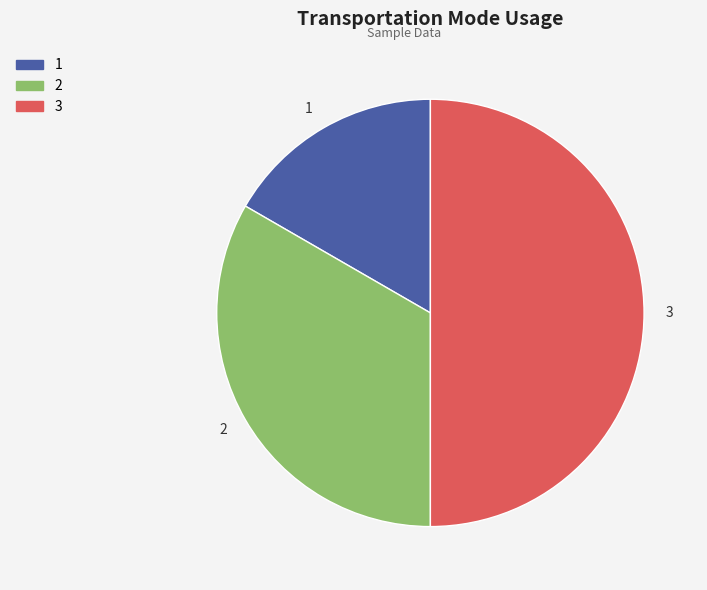

Do 3 and 2 together represent more than half of the pie?

Yes